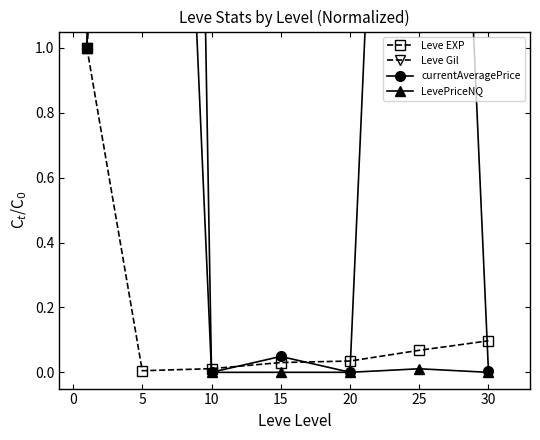

What is the lowest value of the Leve Gil series?

1.0